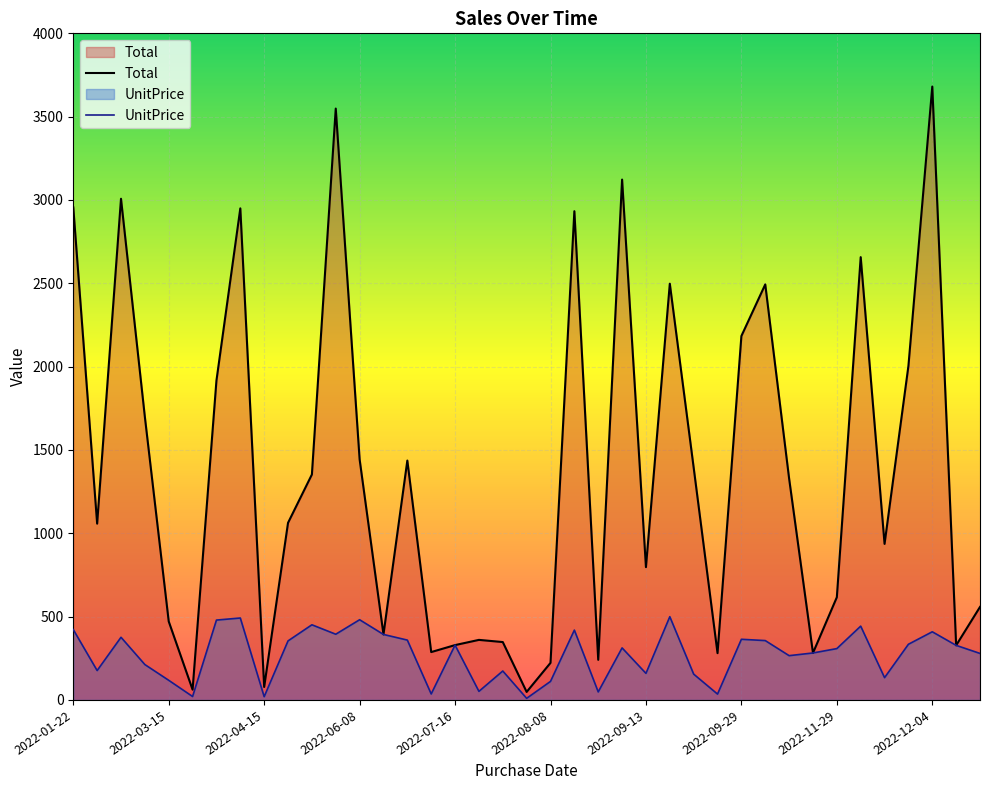

How many lines are shown in the chart?

2